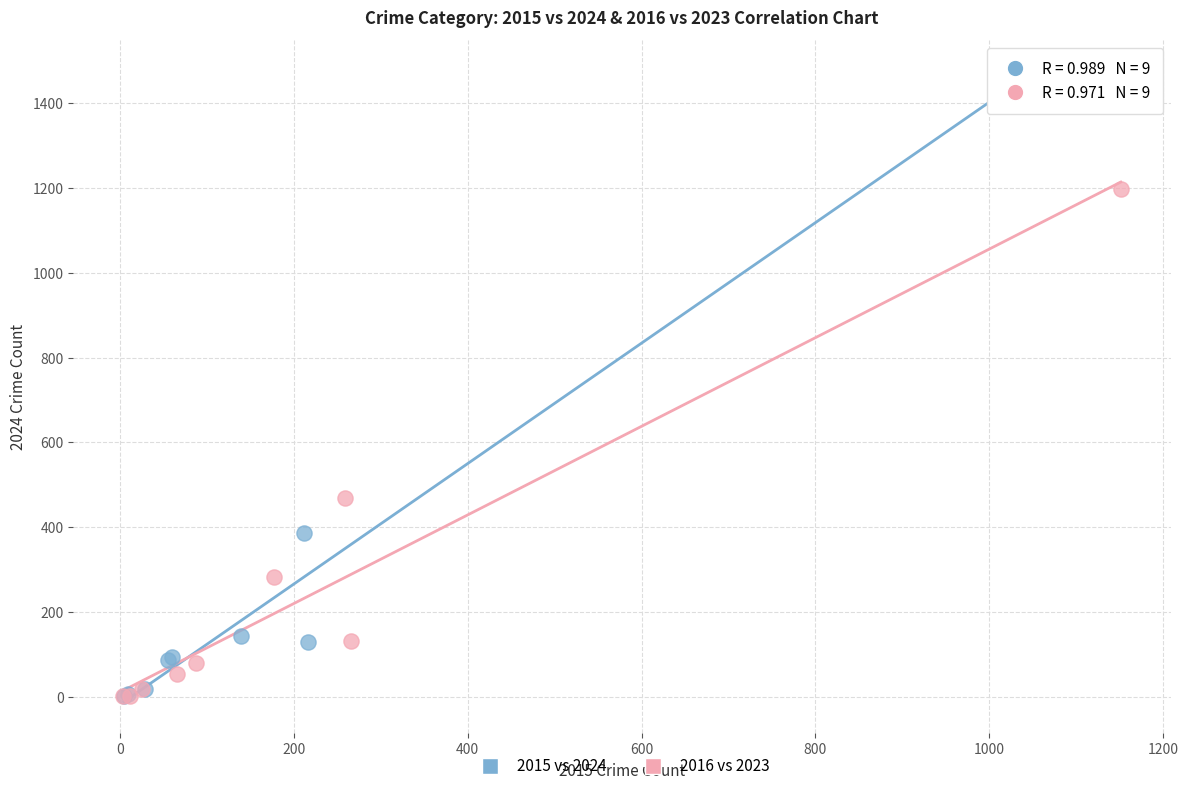

Which series contains the highest Y value?

2015 vs 2024